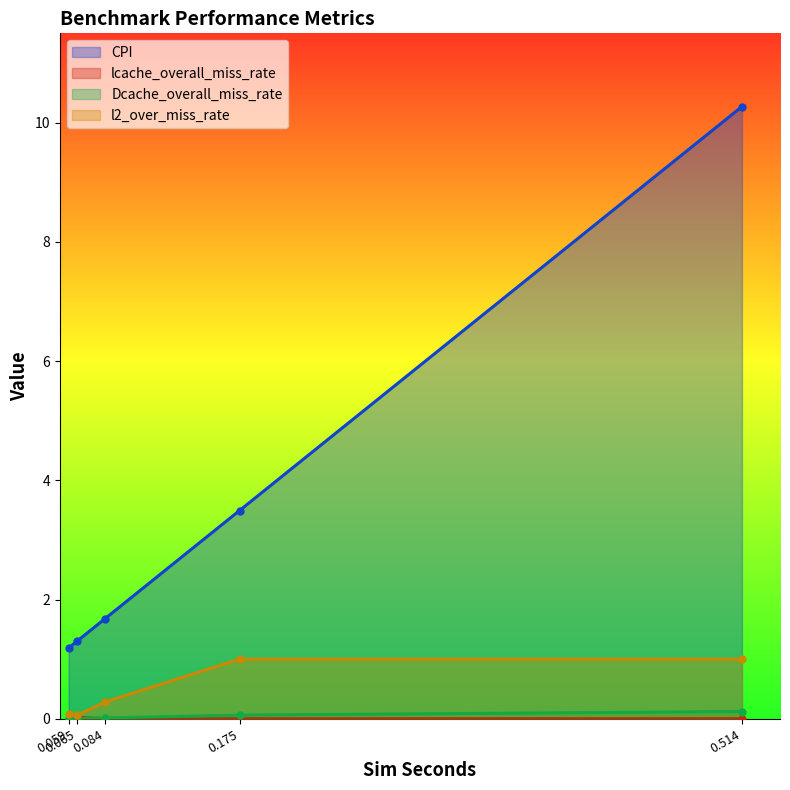

Which series has the widest spread of values?

CPI